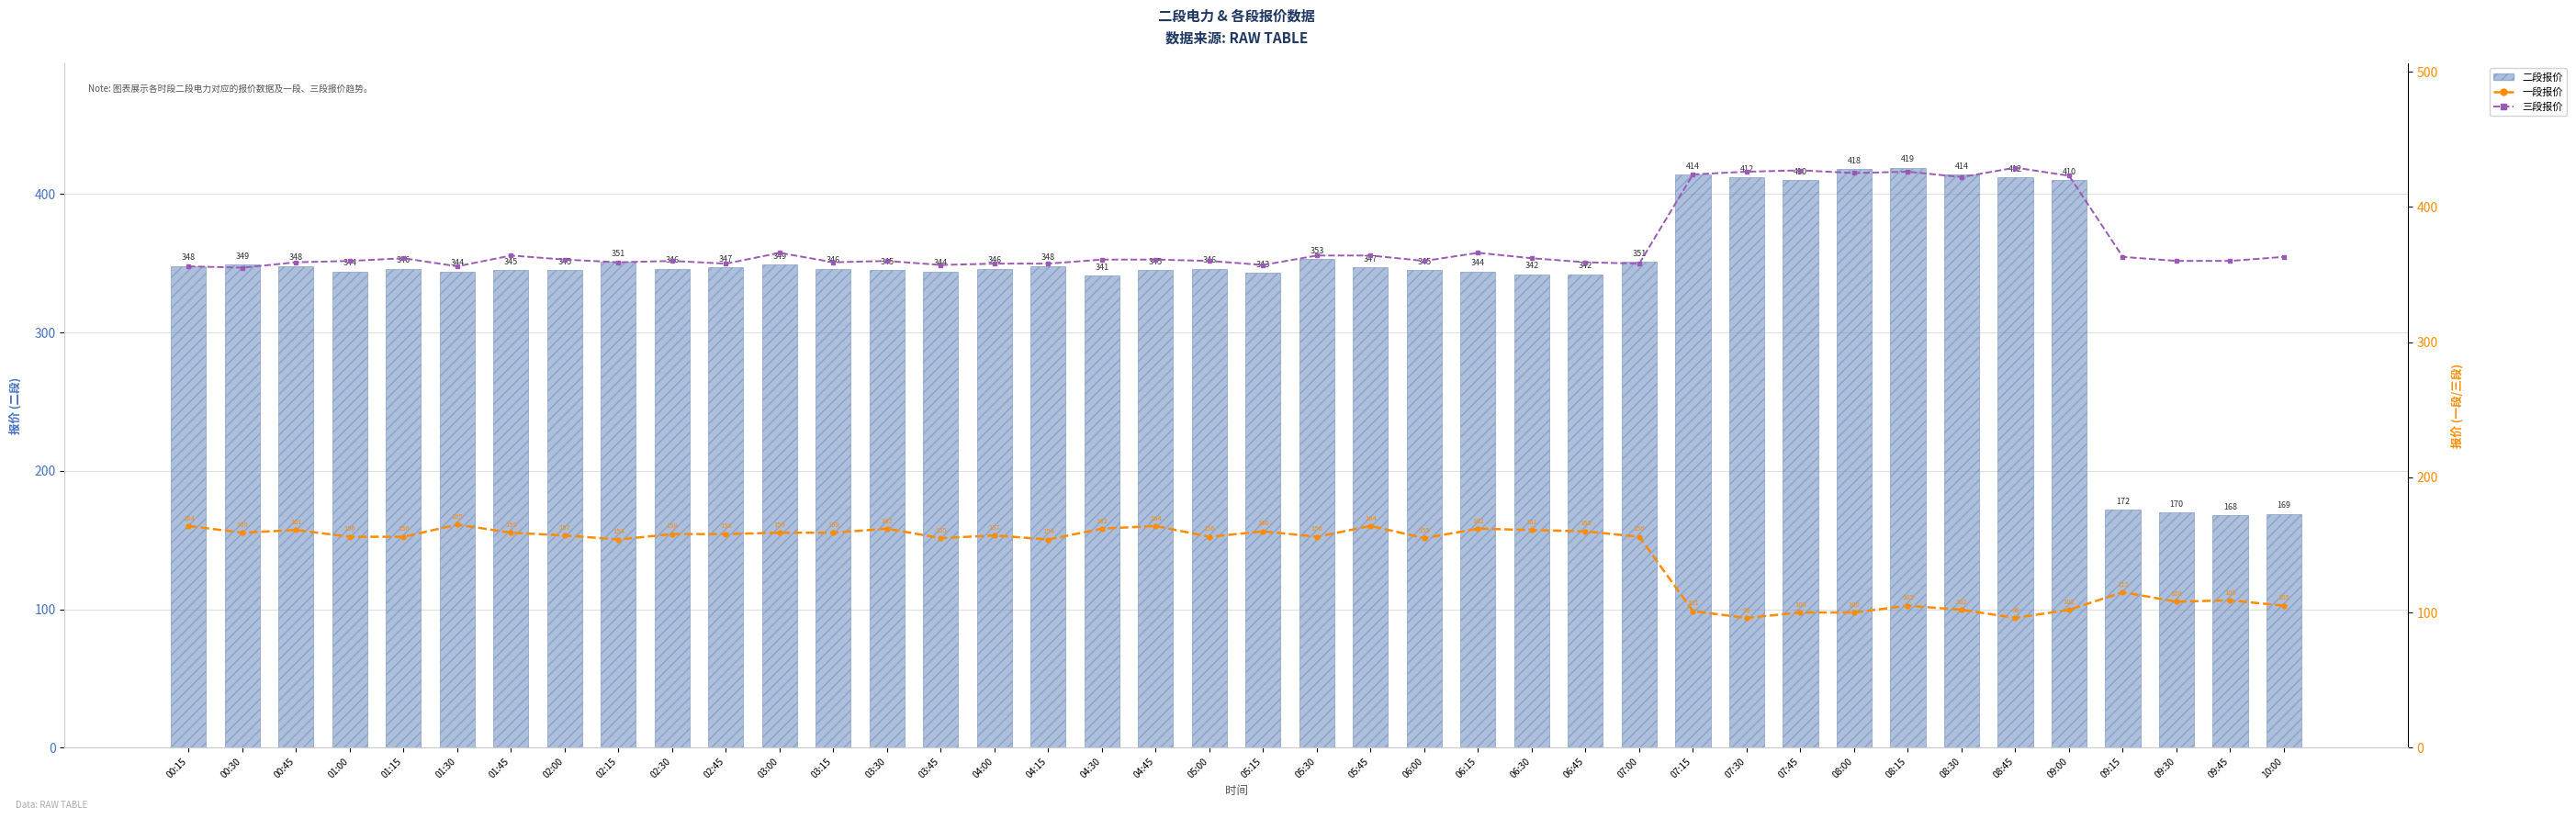

Are the bars grouped side by side (vs. stacked)?

Yes